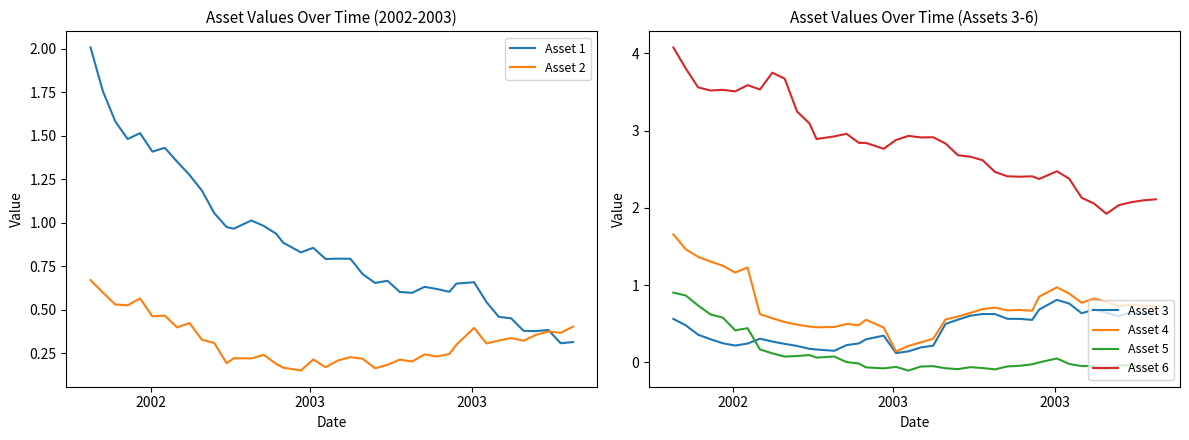

What is the lowest value of the Asset 6 series?

1.9